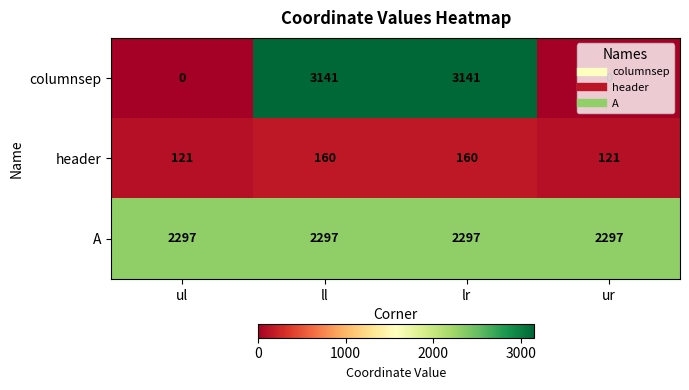

What is the total value across all series at lr?

5598